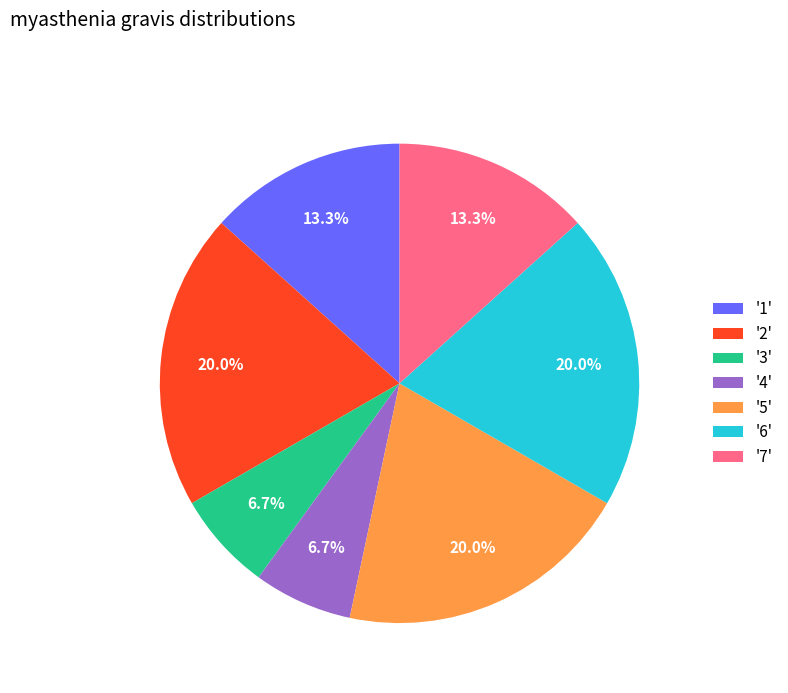

Between '5' and '4', which is larger?

'5'